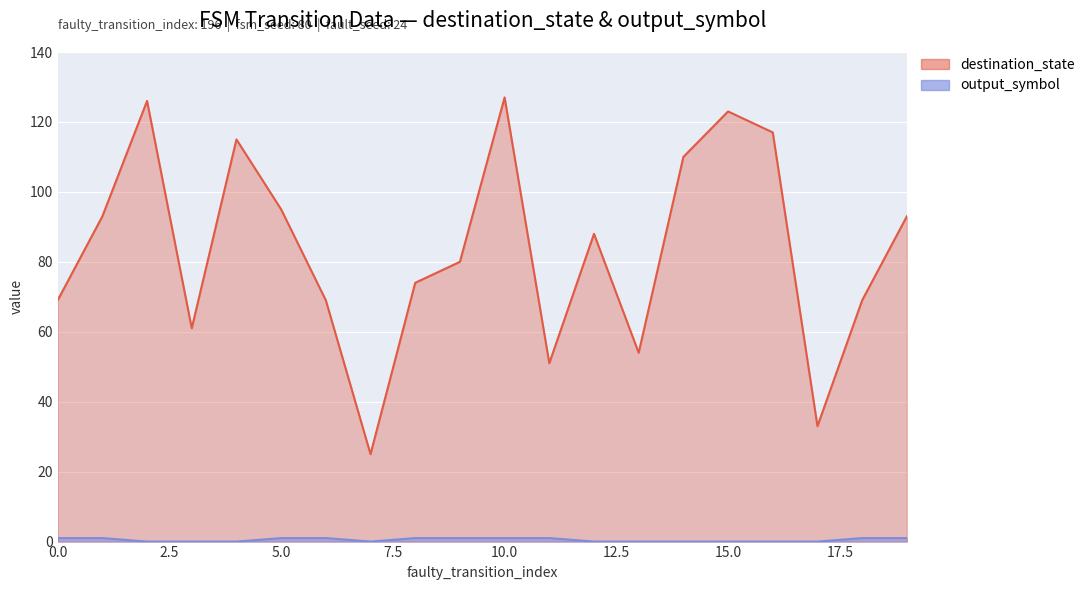

Rank the series by their maximum value, from highest to lowest.

destination_state, output_symbol